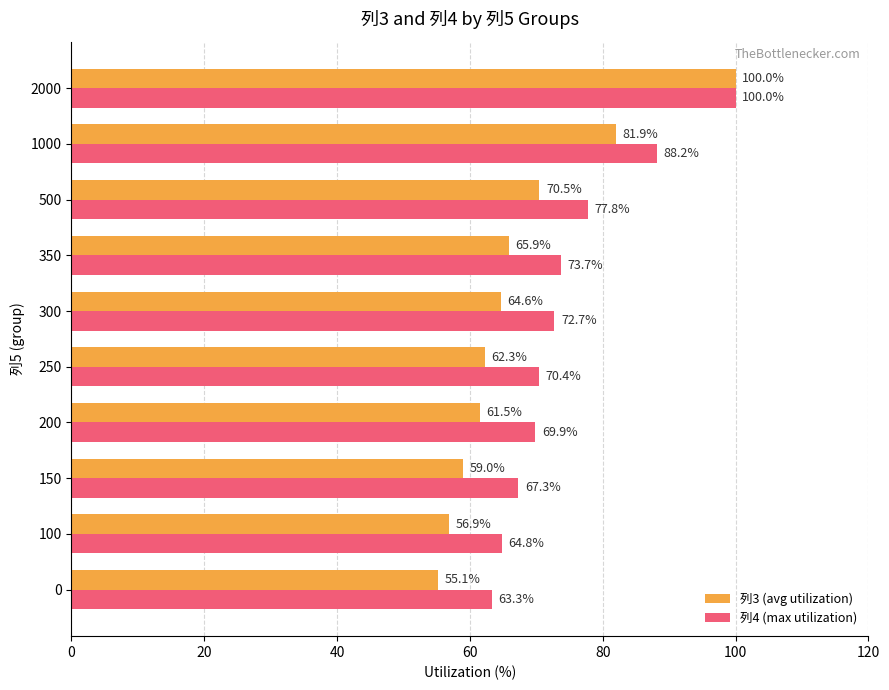

At which label is 列4 (max utilization) closest to 81?

500